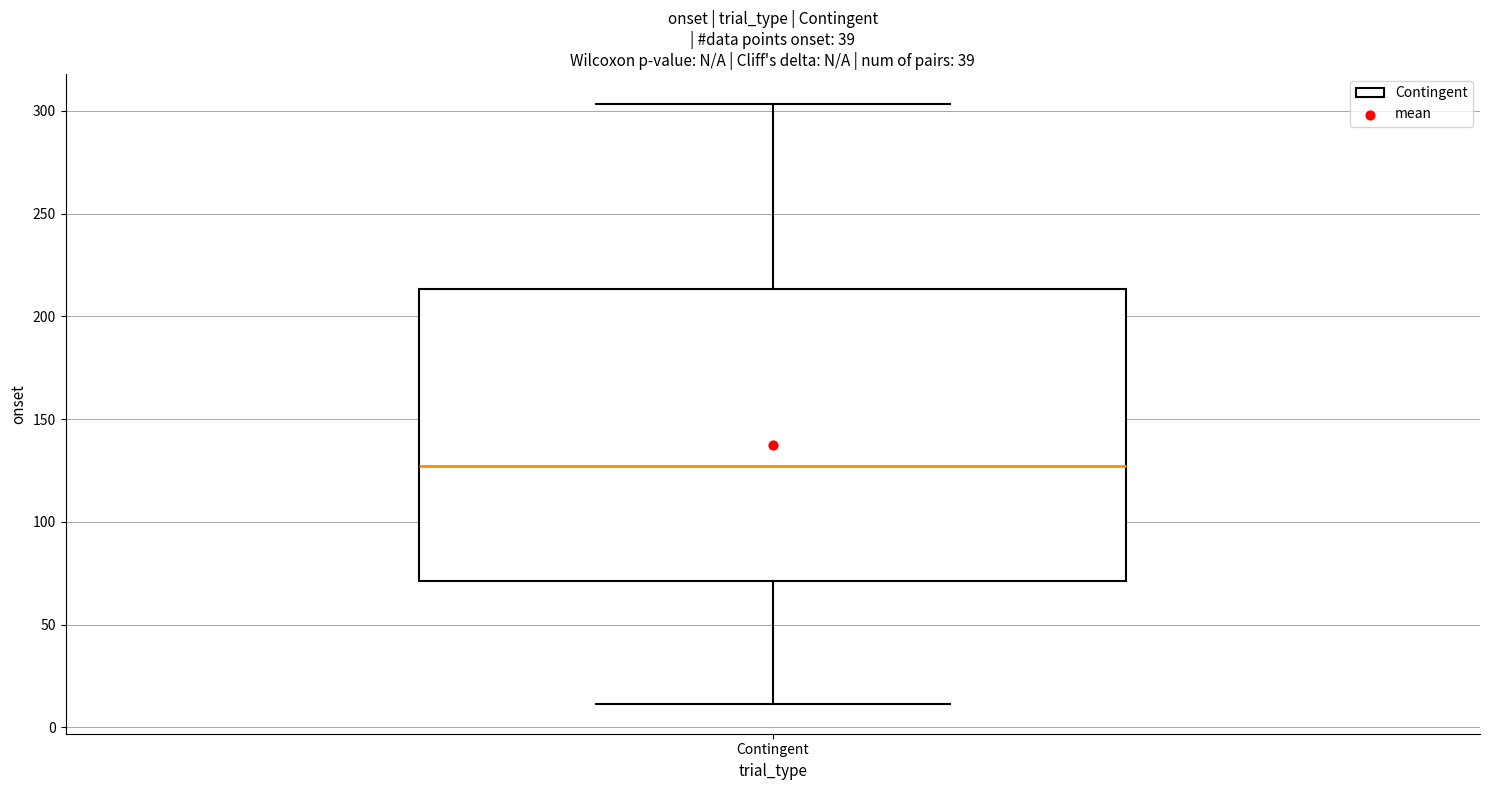

Where does the lower whisker of the box for Contingent end on the y-axis? The values are not printed on the chart, so give them approximately, as read against the axis.

10